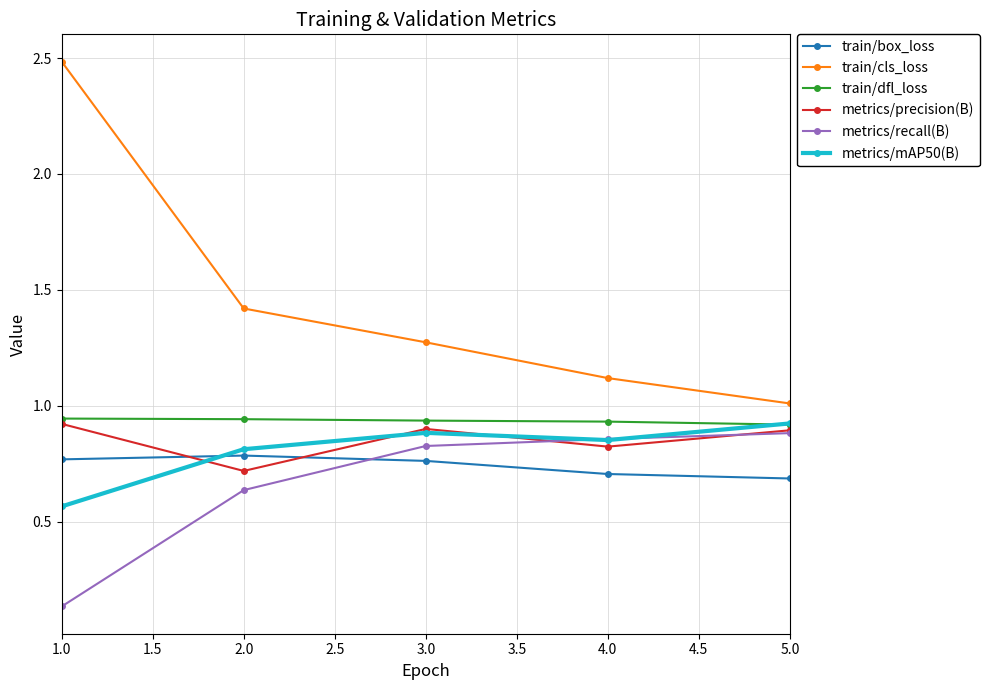

True or false: metrics/recall(B) and train/cls_loss intersect in this chart.

False